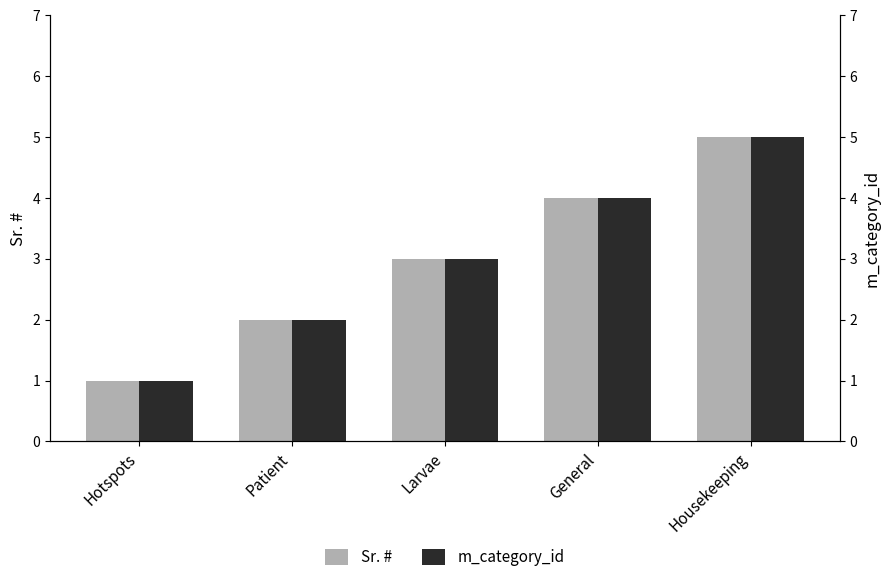

How many values in the Sr. # series exceed 3?

2